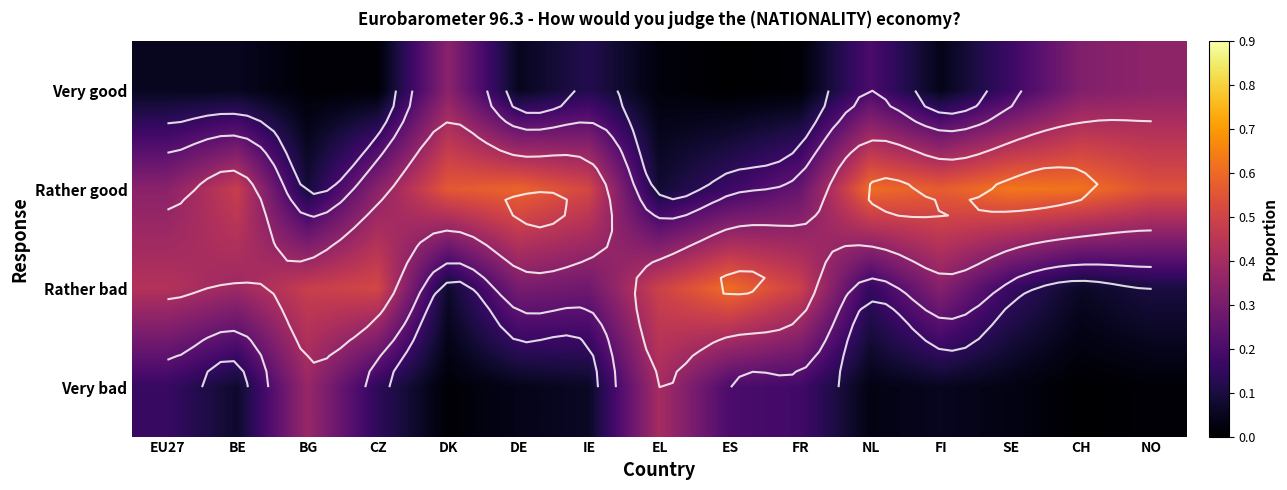

Which series has the largest total across all categories?

Rather good